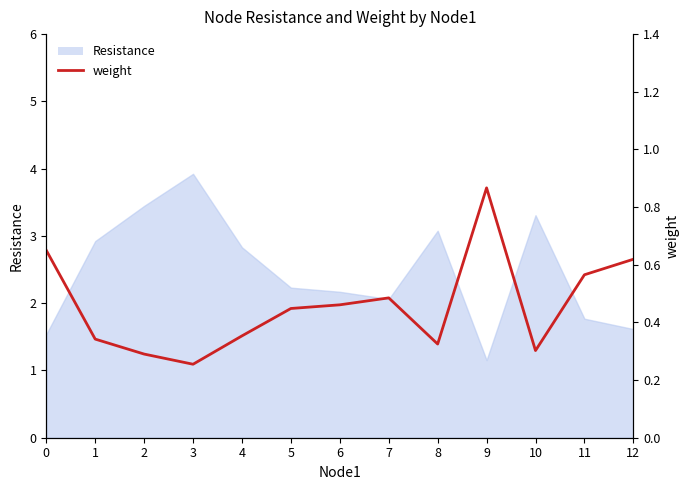

Reading right to left, transcribe all the data shown in this chart.

12=0.6	11=0.6	10=0.3	9=0.9	8=0.3	7=0.5	6=0.5	5=0.4	4=0.4	3=0.3	2=0.3	1=0.3	0=0.6